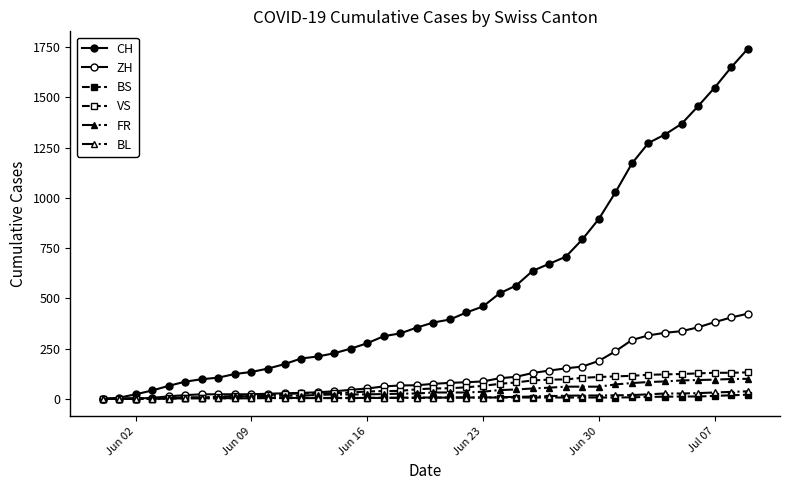

How many lines are shown in the chart?

6